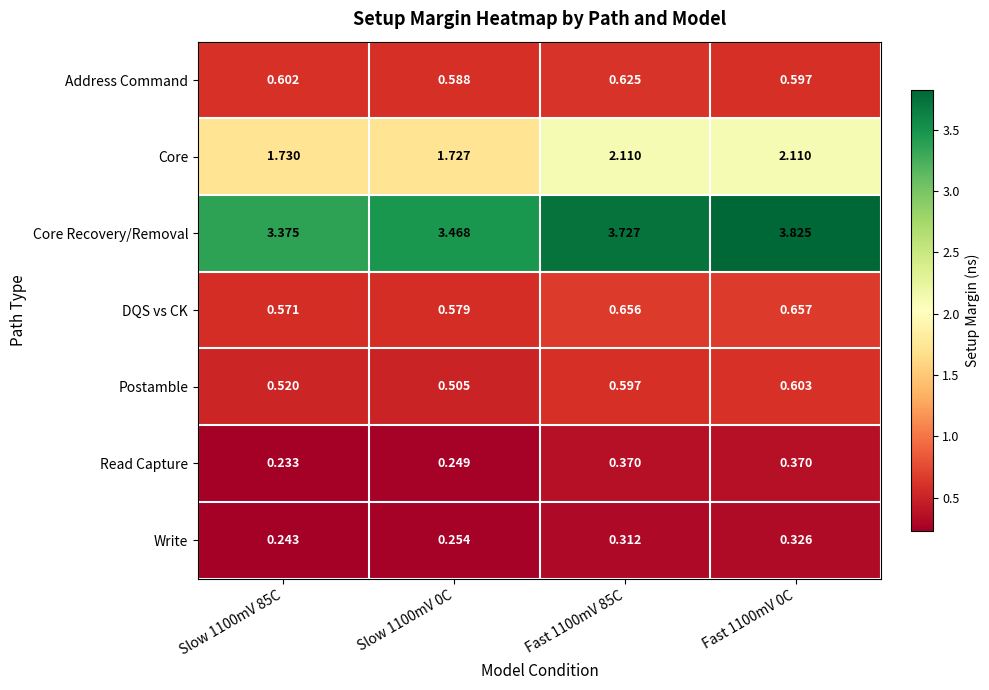

How many categories are shown in the chart?

4